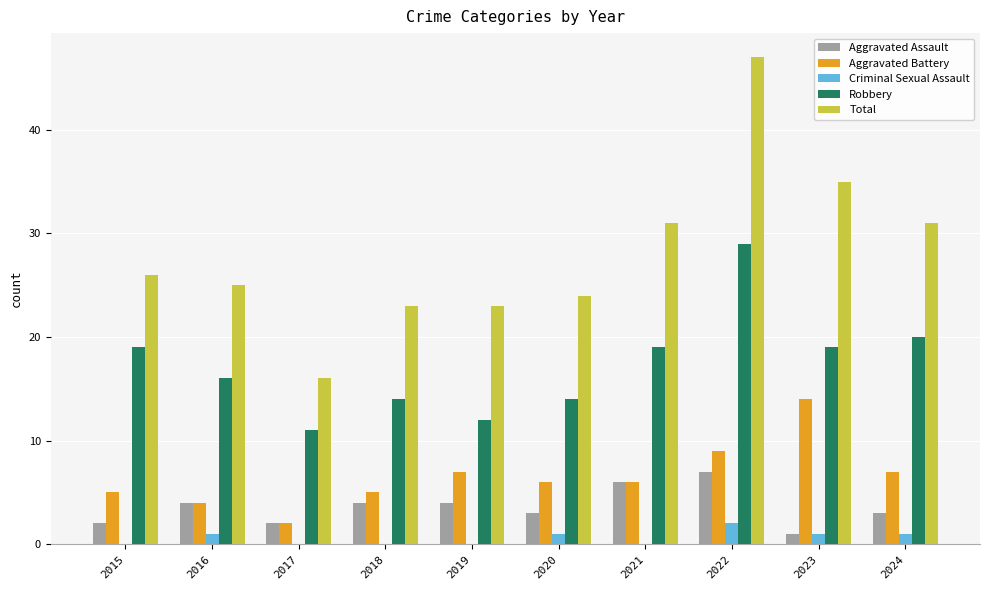

How many groups of bars are there?

10